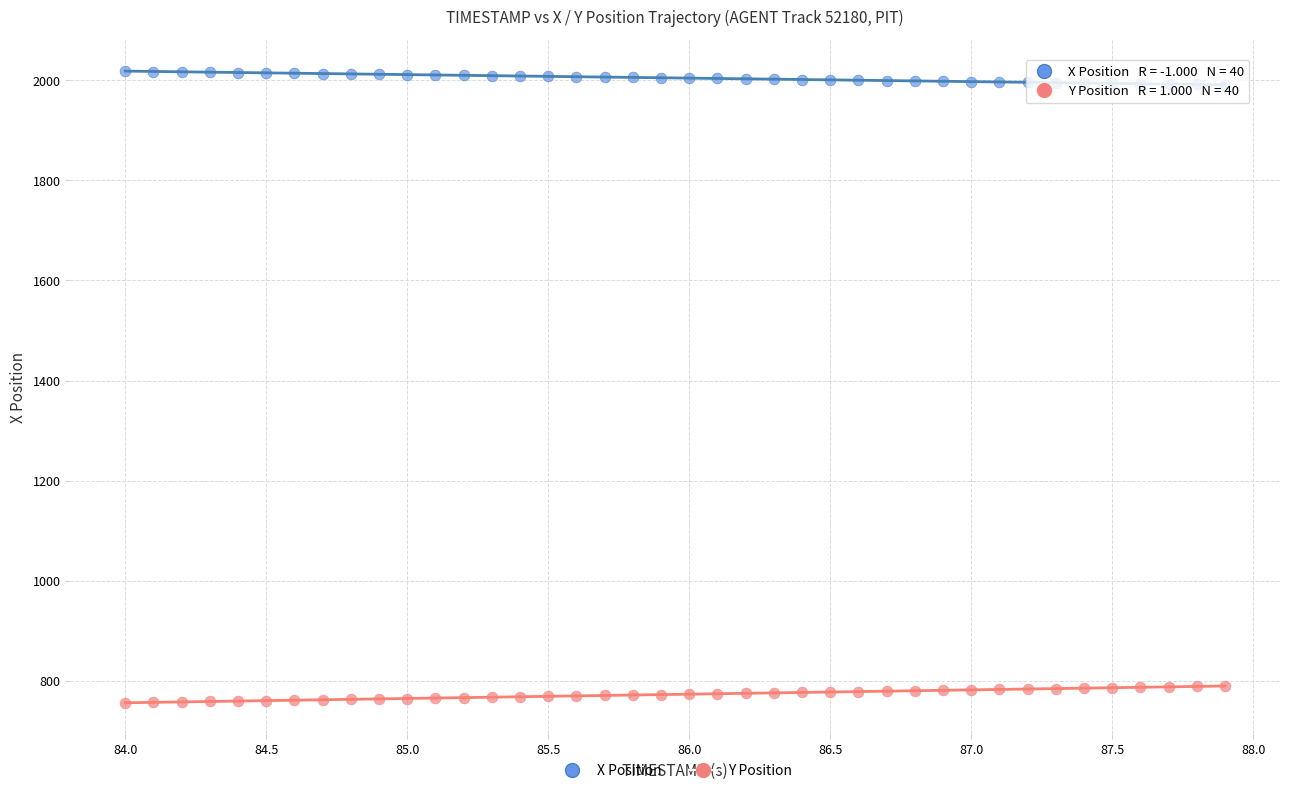

Across all data points, what is the range of X values (max minus min)?

3.9